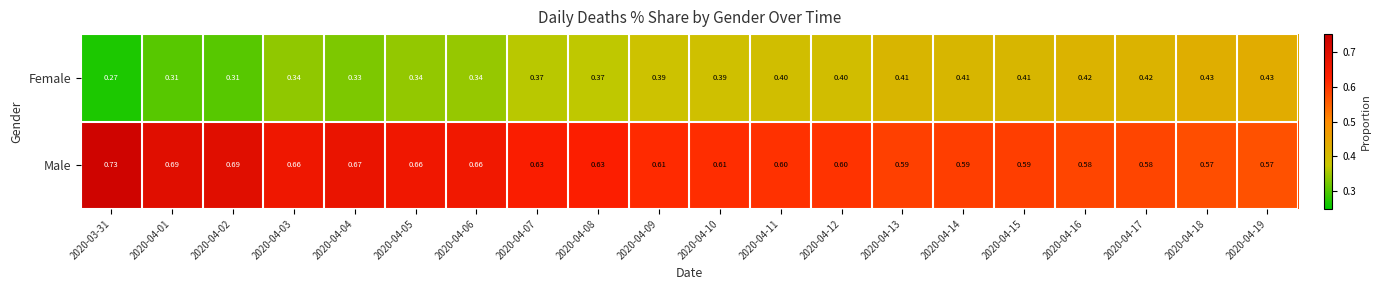

At how many categories does at least one series exceed 0?

20